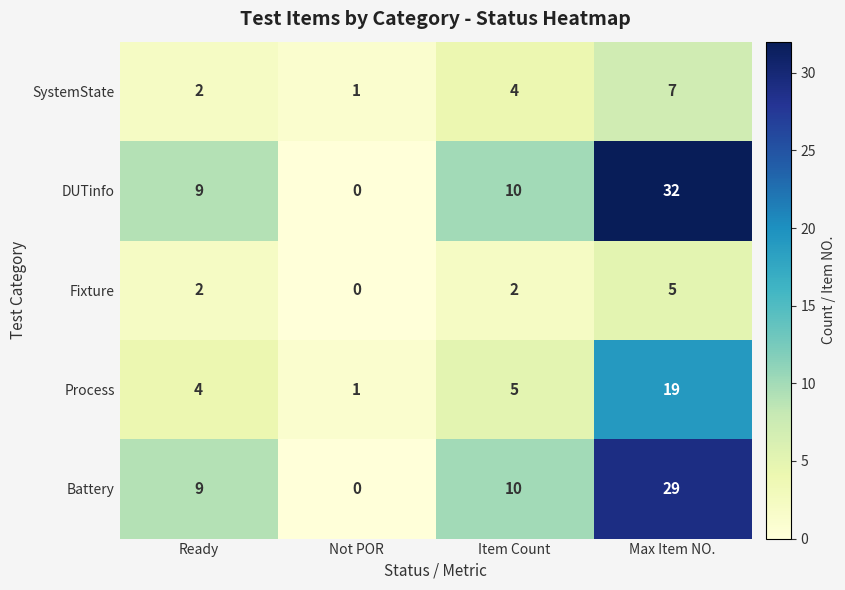

List the labels in order of Battery value, smallest first.

Not POR, Ready, Item Count, Max Item NO.